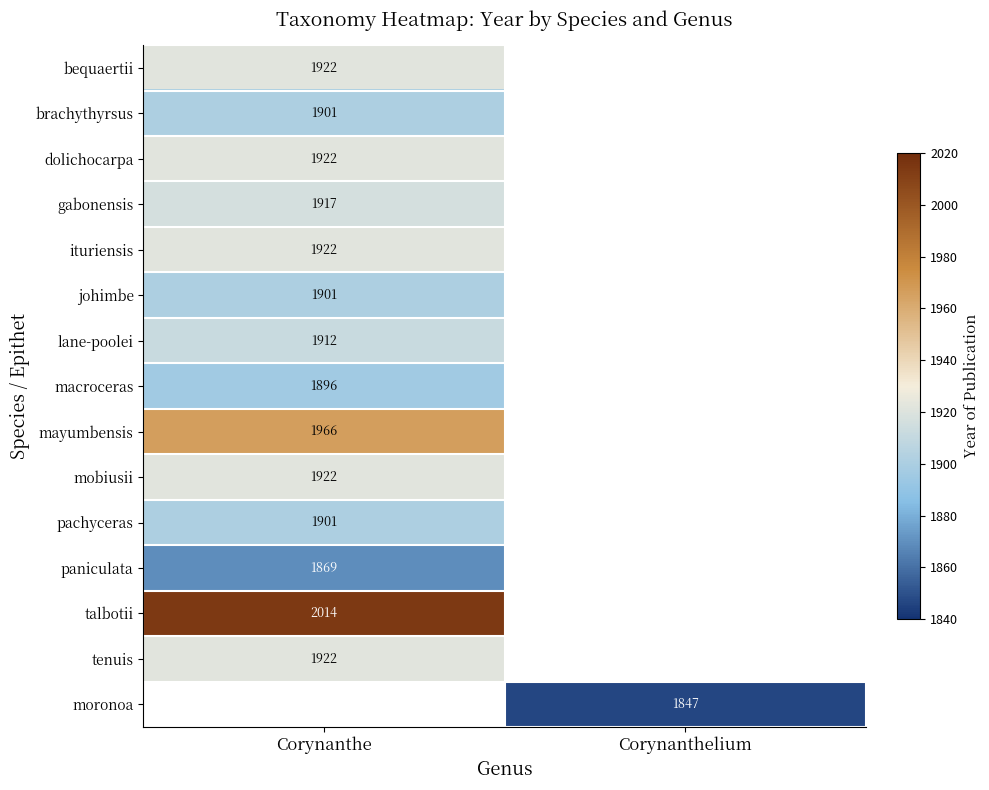

Is it true that lane-poolei equals 425 at Corynanthe?

False